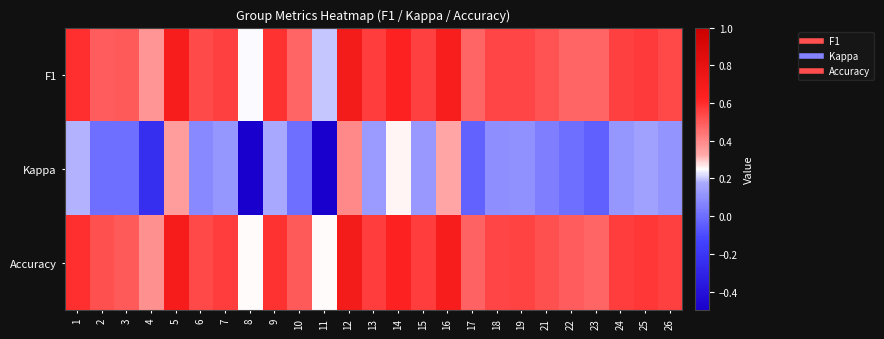

What is the greatest value displayed?

0.7